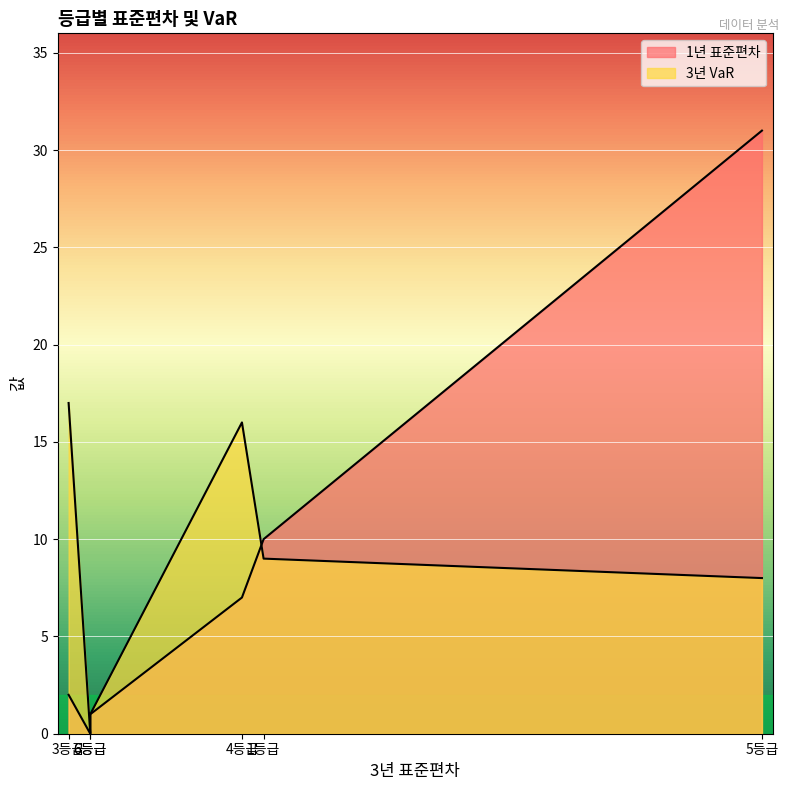

Where does the 3년 VaR series first go above 9?

3등급